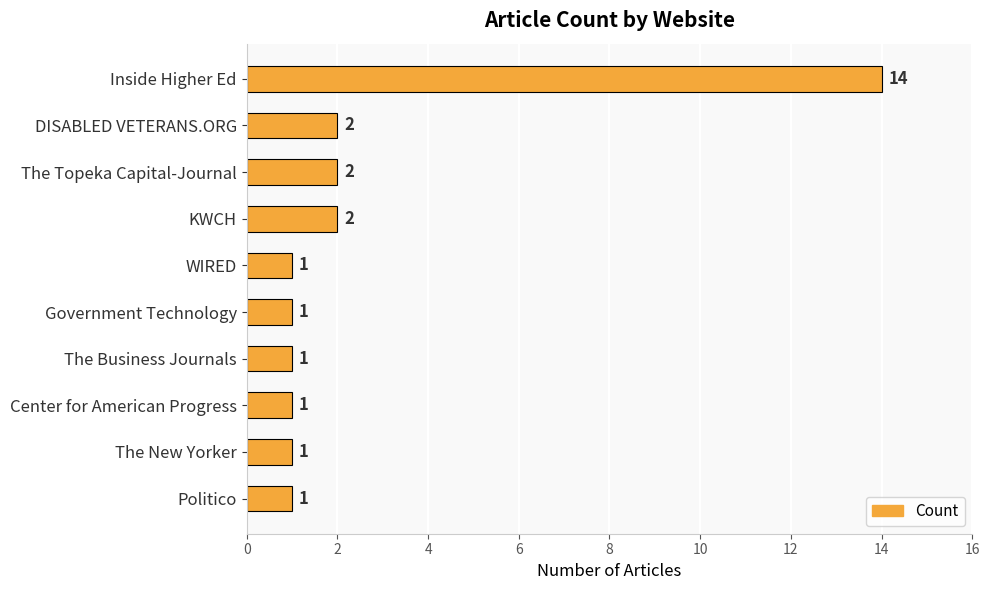

What is the label of the 4th bar from the top?

KWCH